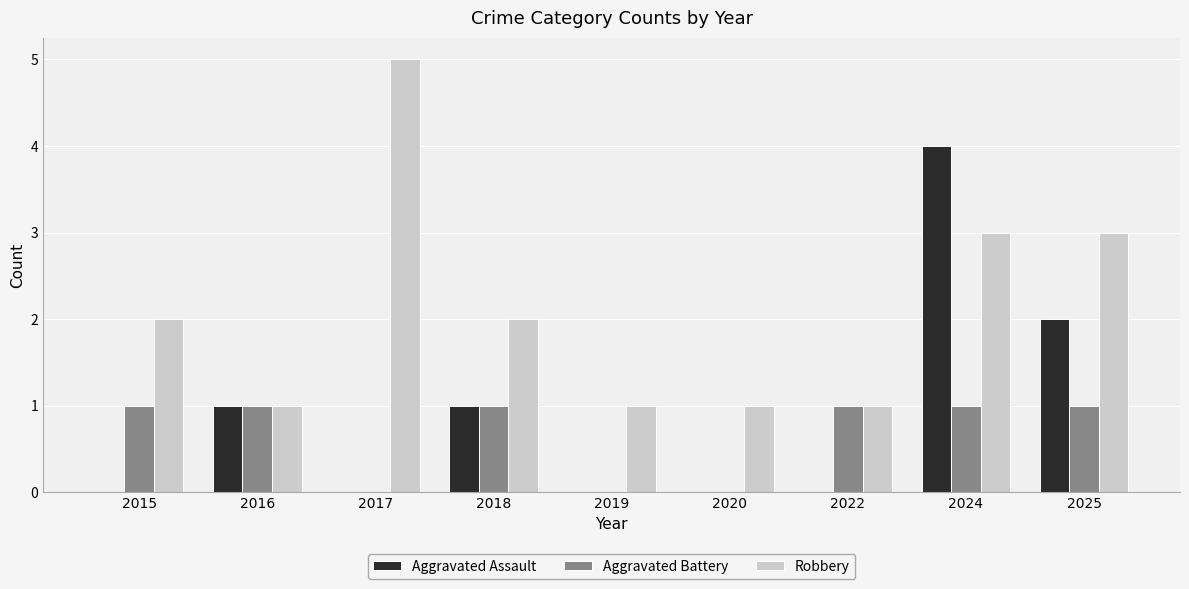

At which label does Robbery reach its peak?

2017